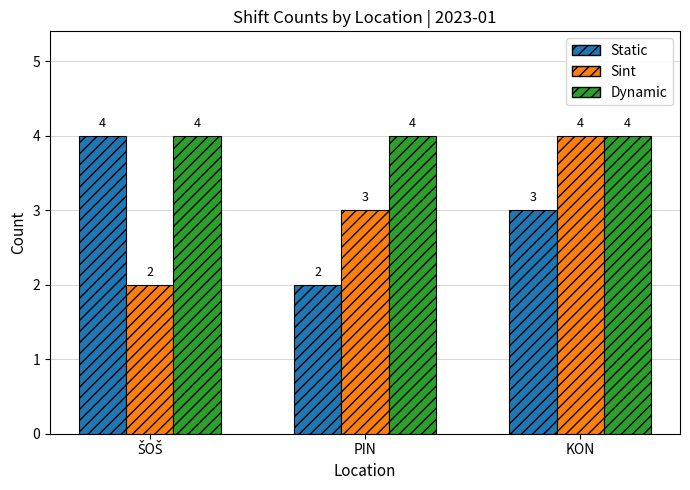

What is the sum of the Dynamic values at PIN and KON?

8